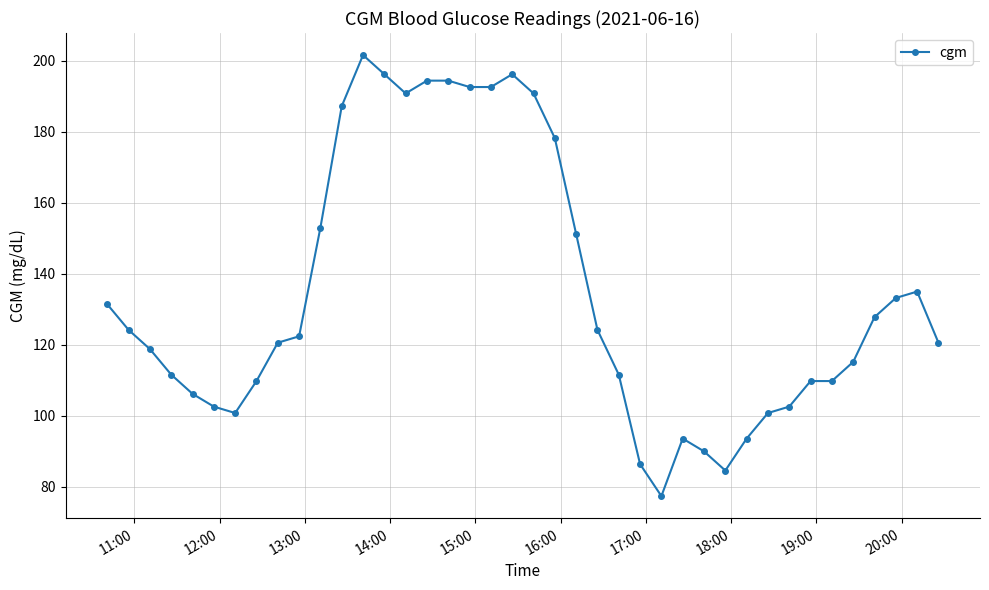

What is the value of the 17th point from the left?

194.4